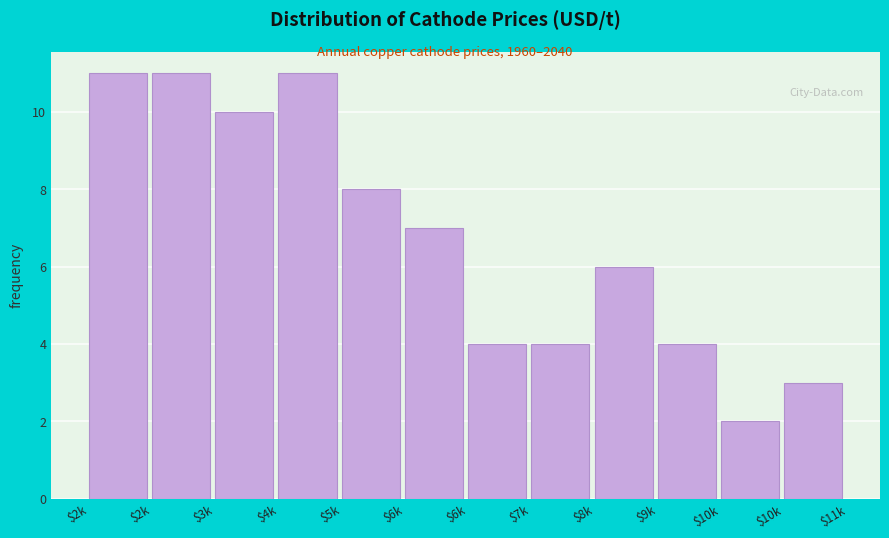

Does the chart contain any negative values?

No